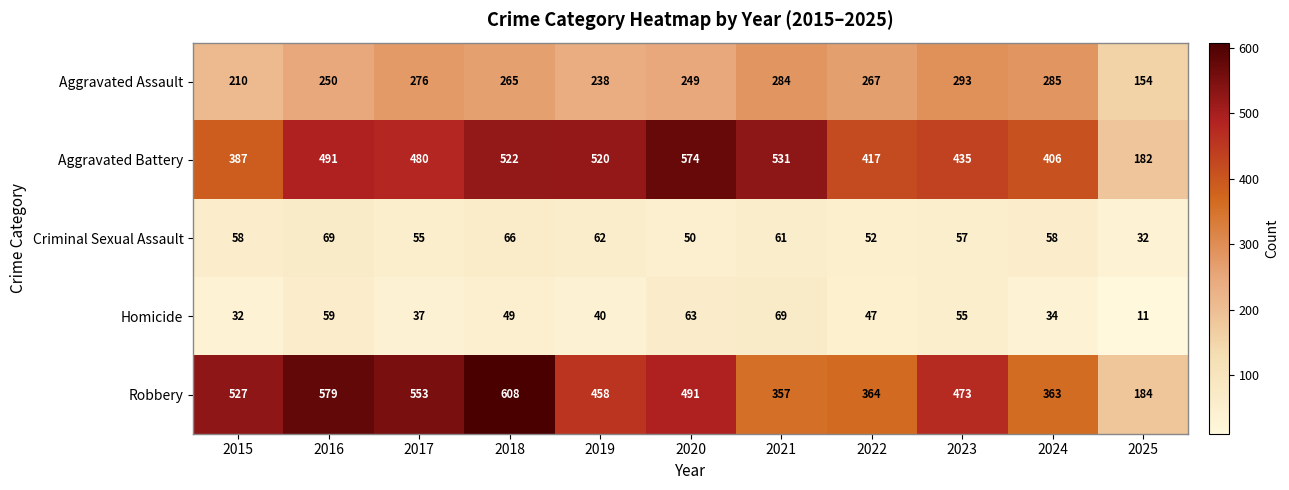

What is the average value of the Aggravated Assault series?

252